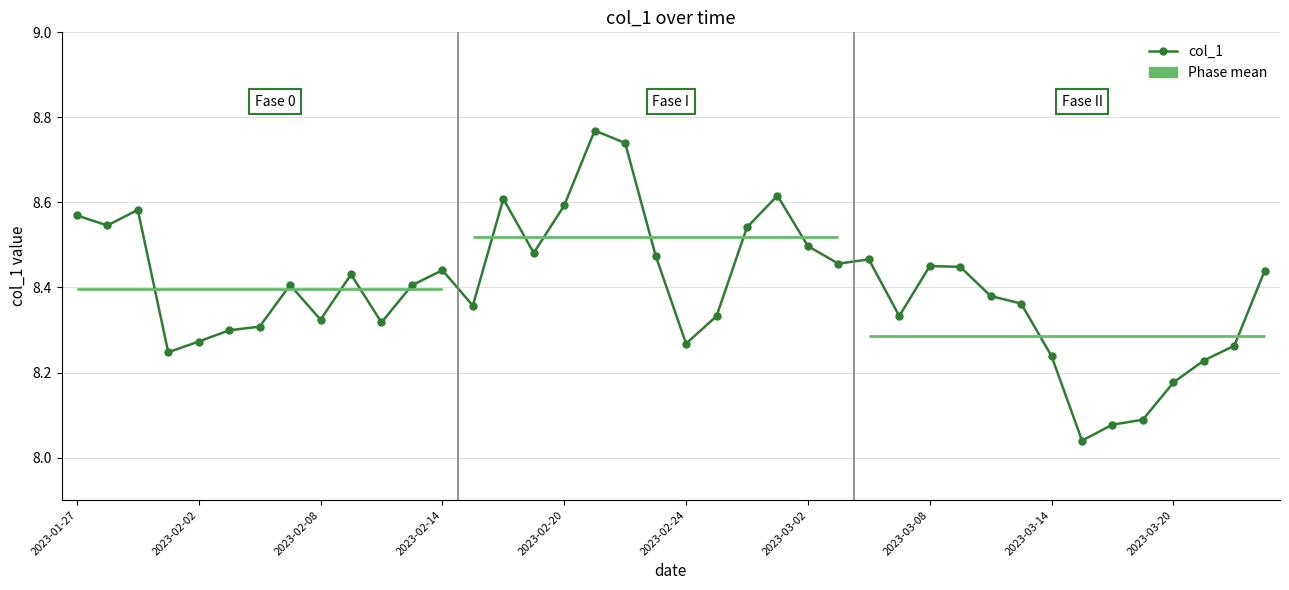

How many lines are shown in the chart?

1